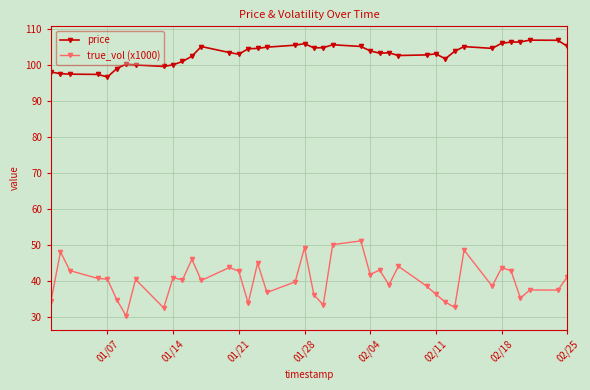

Which series has the largest range (max minus min)?

true_vol (x1000)